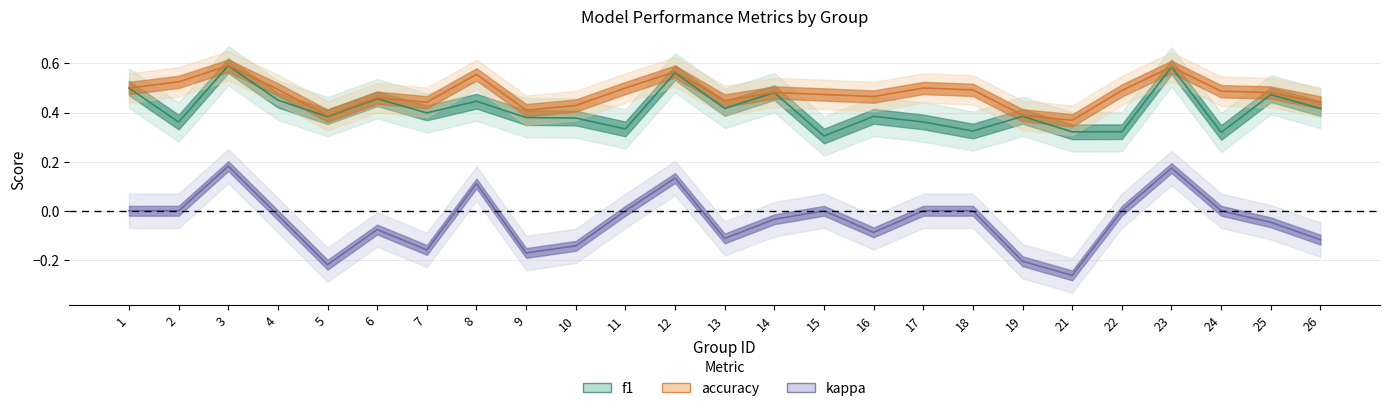

What are all the series names shown in the legend?

f1, accuracy, kappa